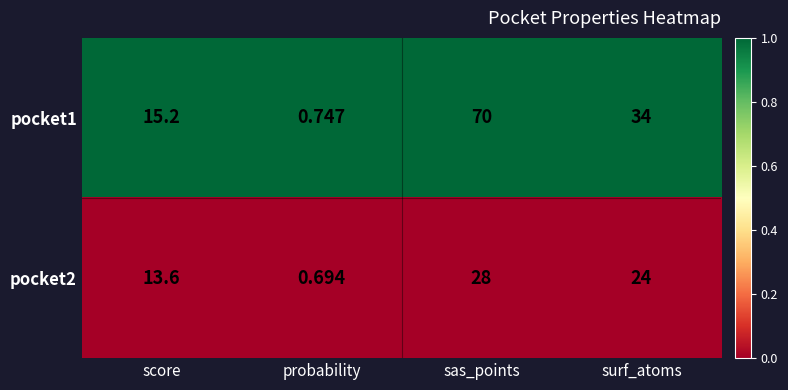

What is the total value across all series at score?

28.8